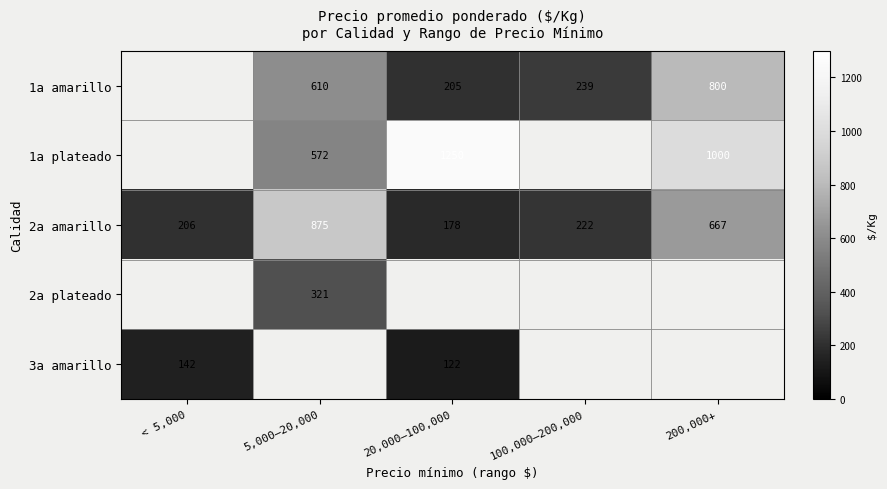

What is the difference between the maximum and minimum values in the 2a amarillo series?

697.0